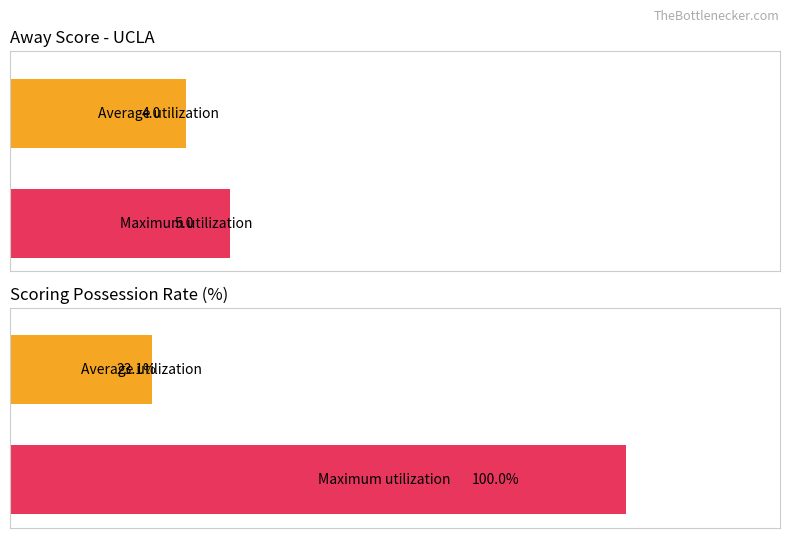

Is it true that Away Score equals 2 at 9?

False